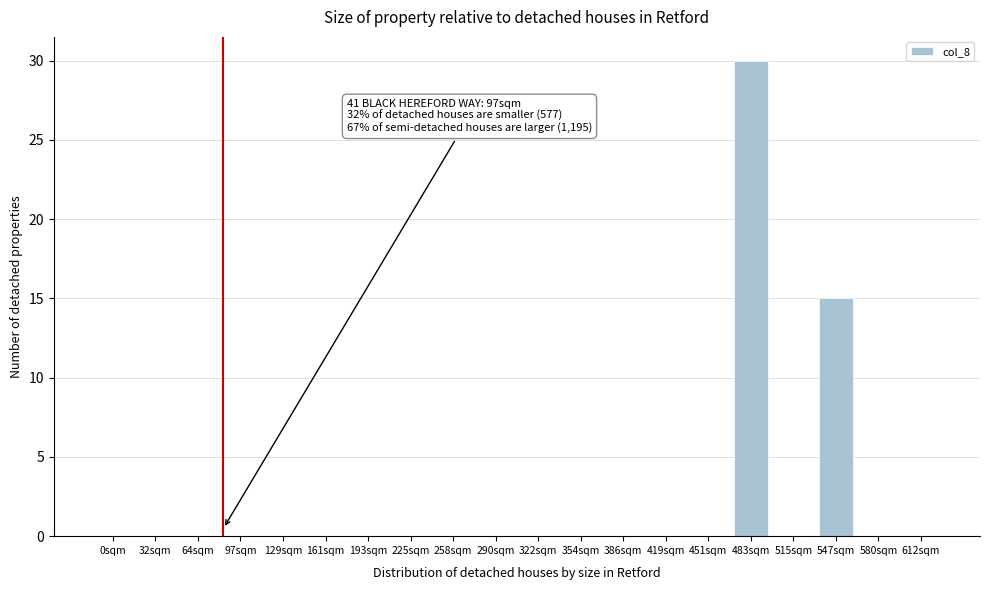

Reading left to right, transcribe all the data shown in this chart.

0sqm=0	32sqm=0	64sqm=0	97sqm=0	129sqm=0	161sqm=0	193sqm=0	225sqm=0	258sqm=0	290sqm=0	322sqm=0	354sqm=0	386sqm=0	419sqm=0	451sqm=0	483sqm=30	515sqm=0	547sqm=15	580sqm=0	612sqm=0